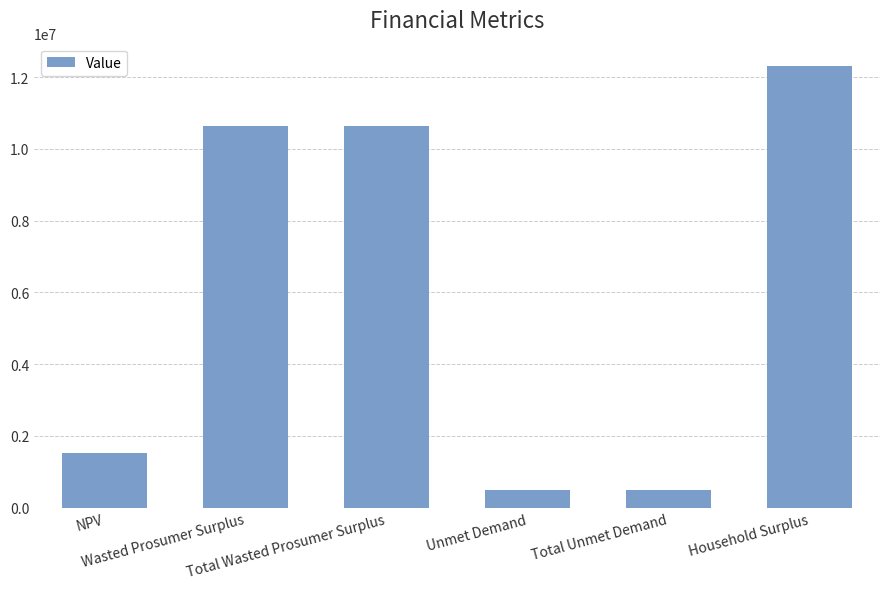

How many categories are shown in the chart?

6